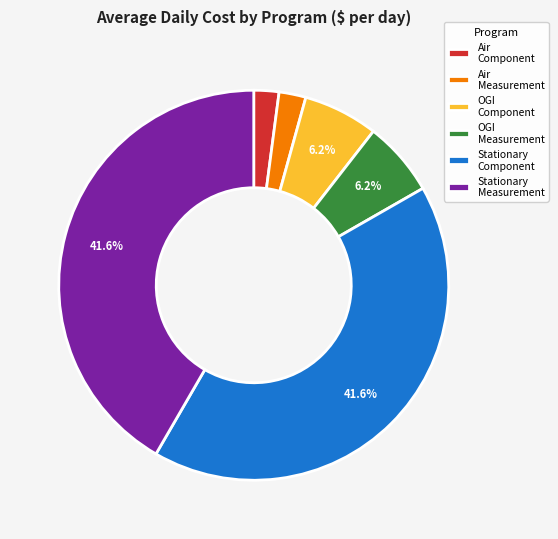

Is the sum of Air Measurement and Stationary Component greater than half?

No